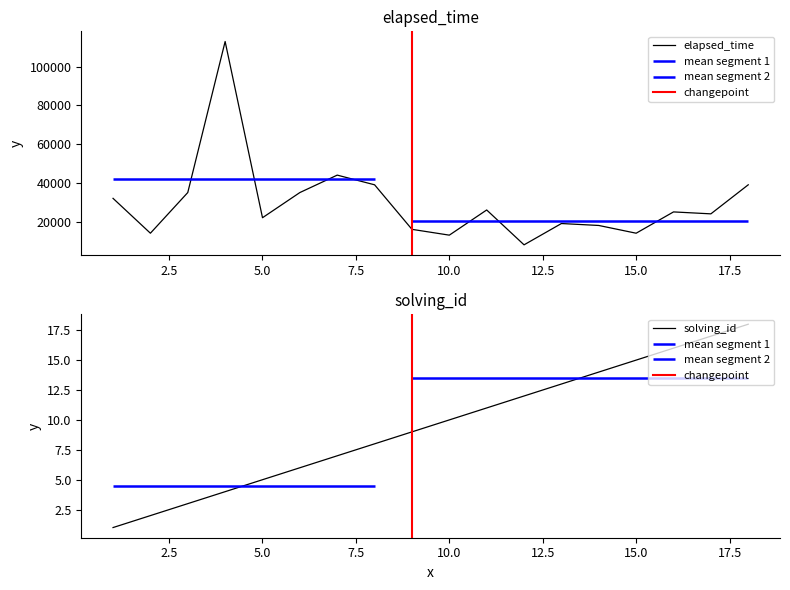

List the series in order of their peak value, lowest first.

solving_id, elapsed_time